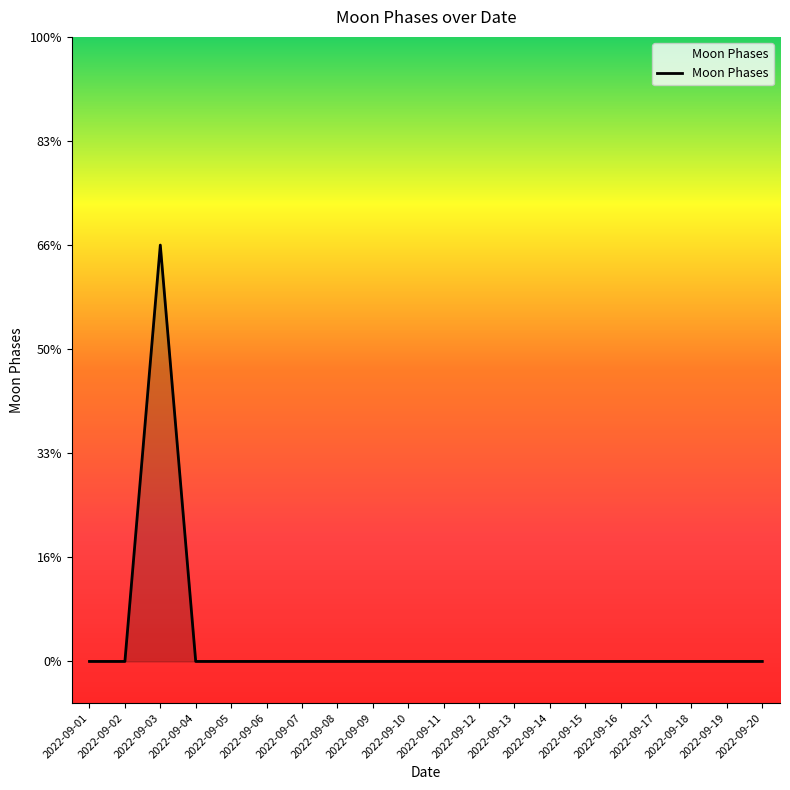

List the labels in order of value, largest first.

2022-09-03, 2022-09-01, 2022-09-02, 2022-09-04, 2022-09-05, 2022-09-06, 2022-09-07, 2022-09-08, 2022-09-09, 2022-09-10, 2022-09-11, 2022-09-12, 2022-09-13, 2022-09-14, 2022-09-15, 2022-09-16, 2022-09-17, 2022-09-18, 2022-09-19, 2022-09-20